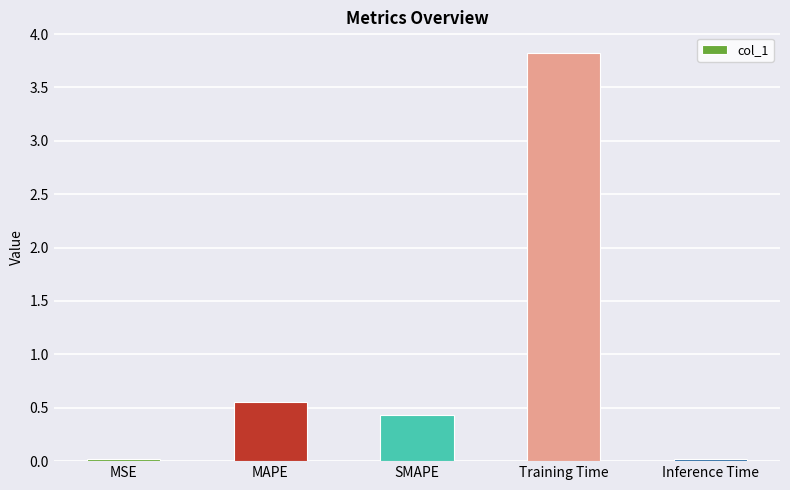

The chart shows a value of 0.0 at Inference Time. True or false?

True